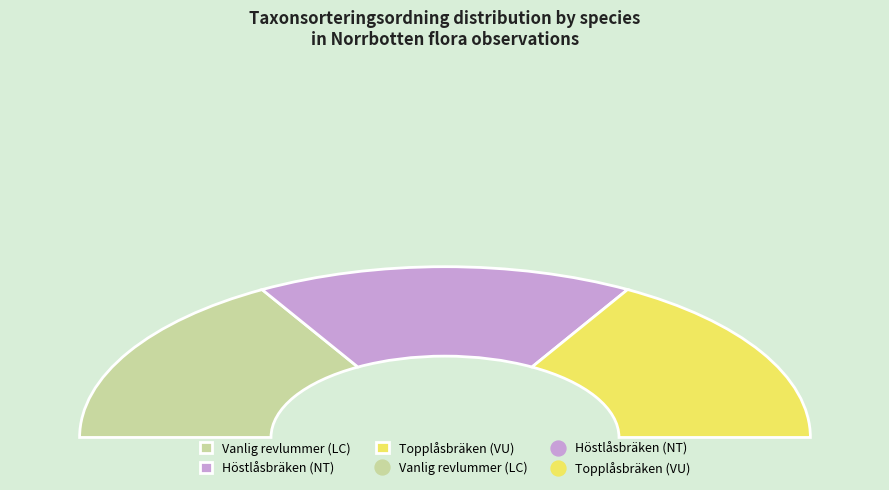

What is the total percentage of Höstlåsbräken (NT) and Vanlig revlummer (LC)?

66.7%